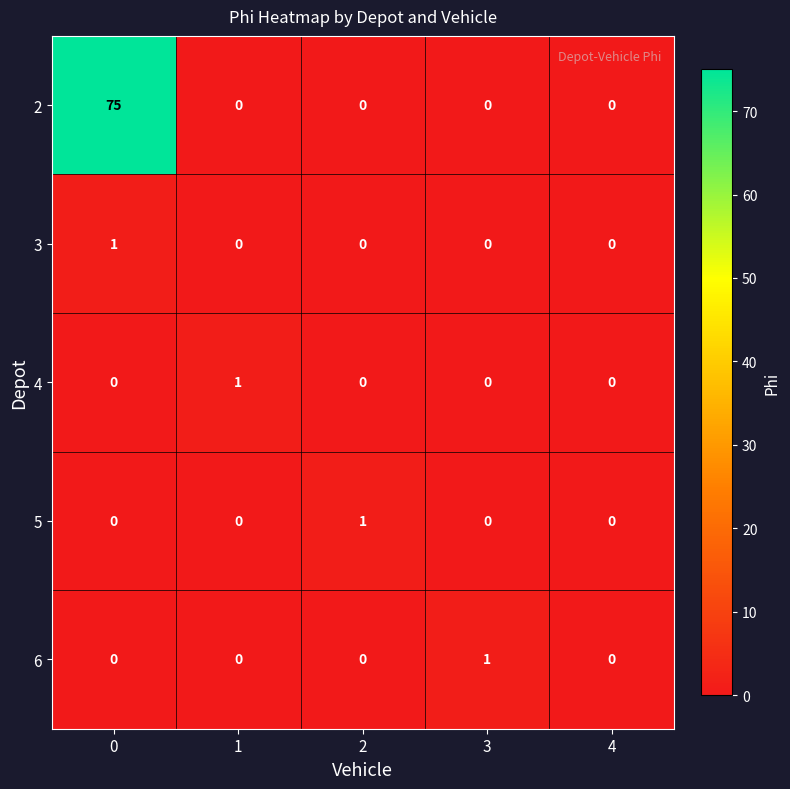

How many 5 values are between 0 and 1?

5